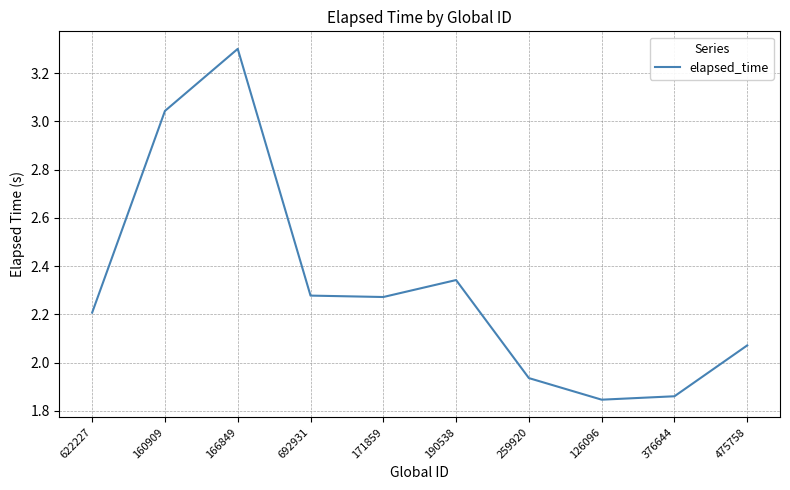

Between 475758 and 126096, which is larger?

475758